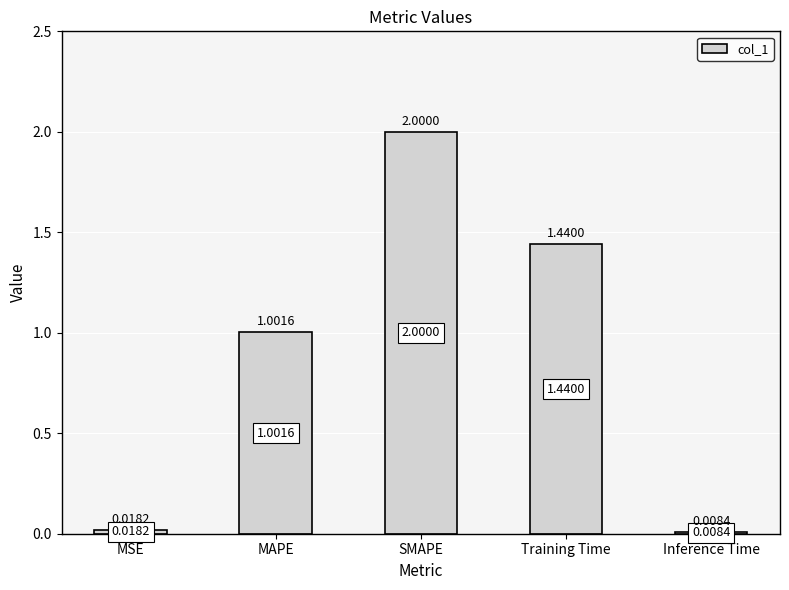

What is the sum of all values?

4.5